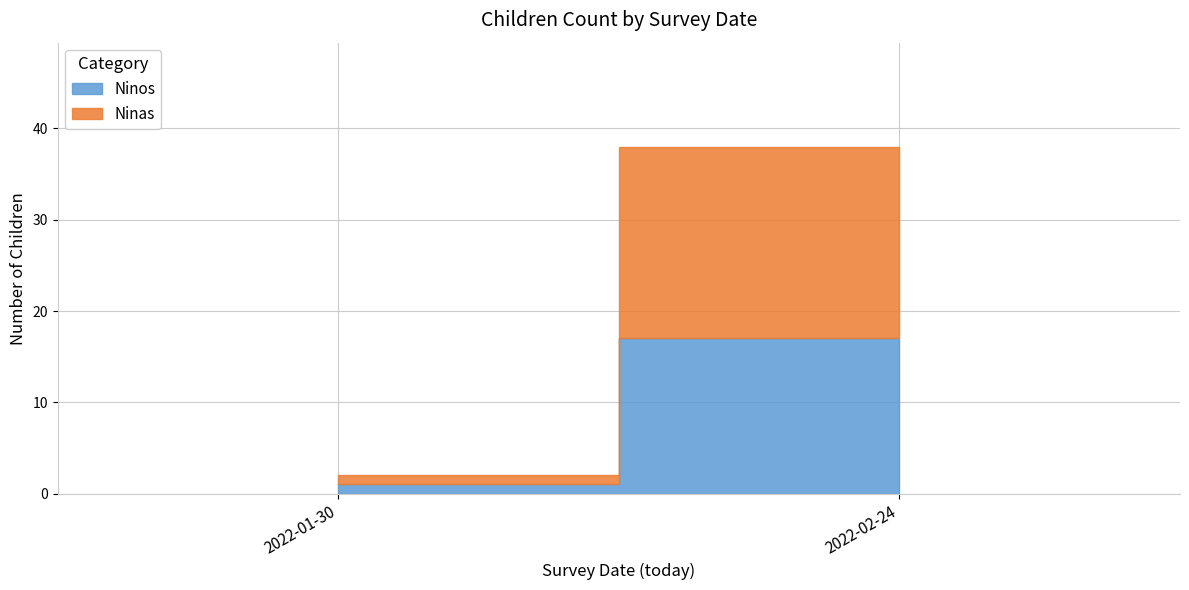

What is the approximate value of Ninas at 5?

1